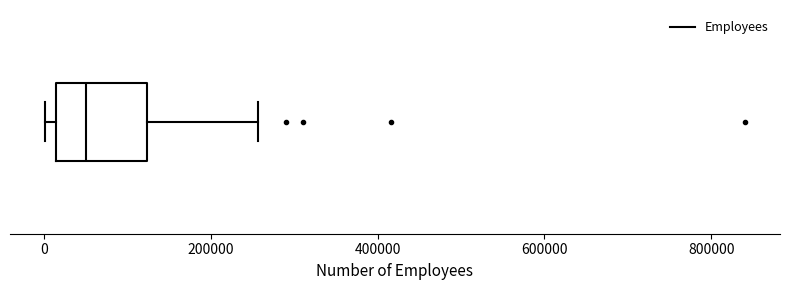

Transcribe this box plot: give where the median line is, the range the box spans, and where the two whiskers end, as read against the x-axis. The values are not printed on the chart, so give them approximately, as read against the axis.

median 60000, box 20000 to 120000, whiskers 0 to 260000